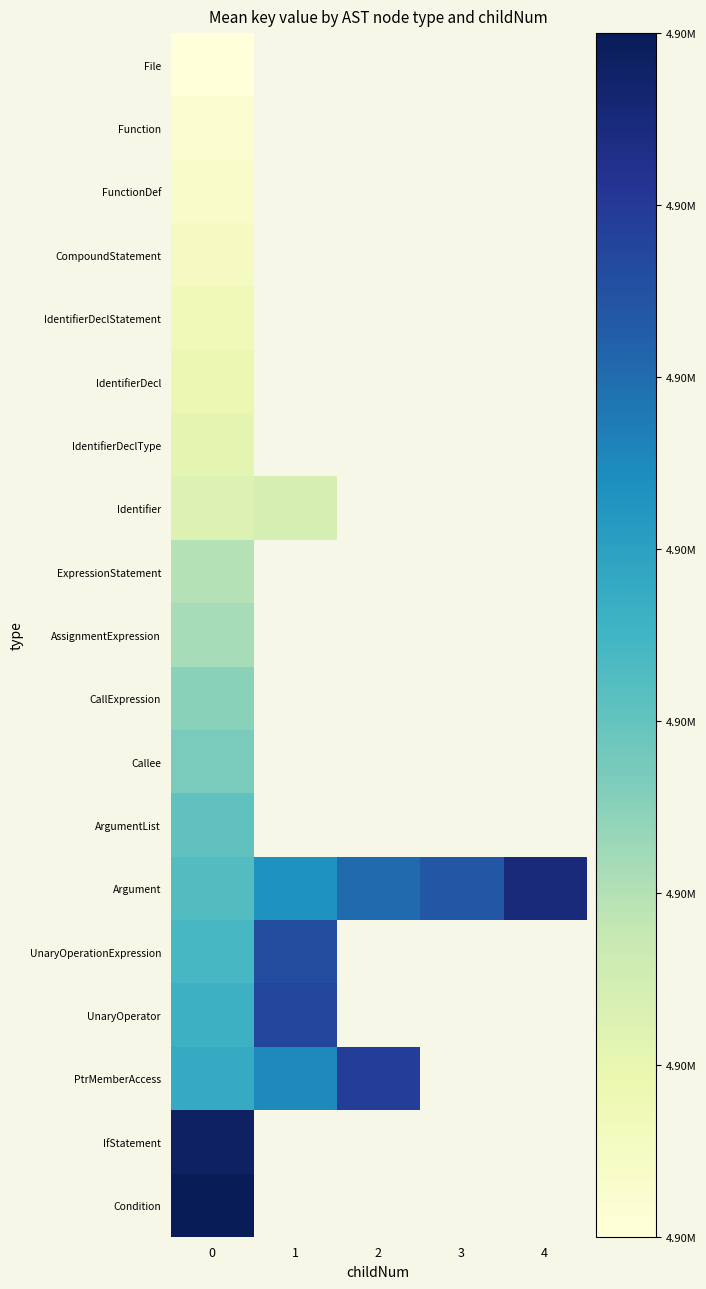

Which series has the widest spread of values?

Argument